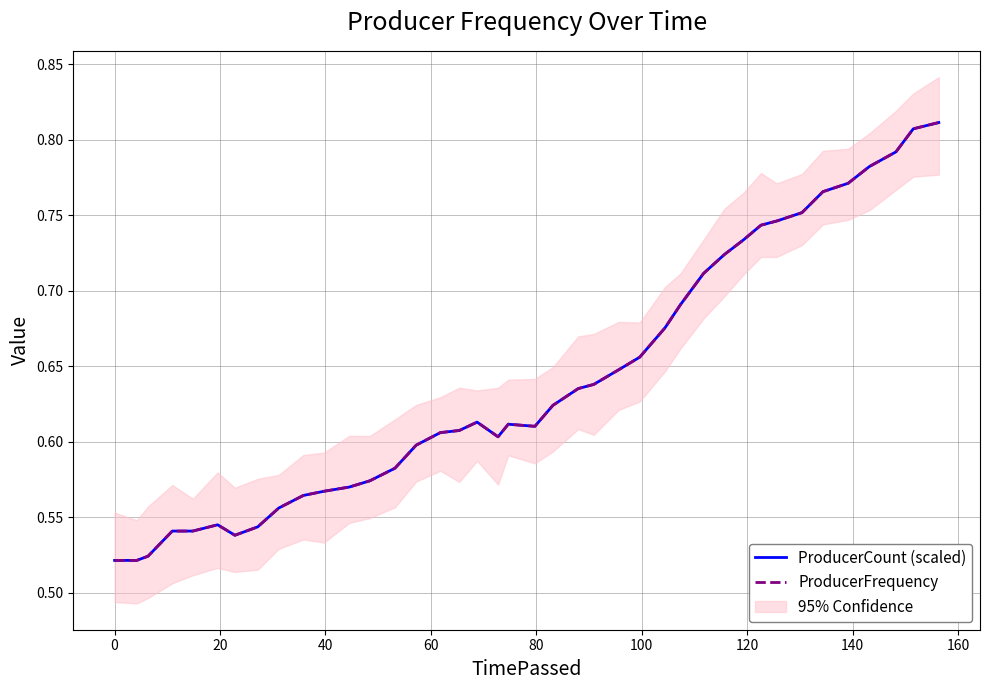

Rank the series at 80 from lowest to highest value.

ProducerCount (scaled), ProducerFrequency